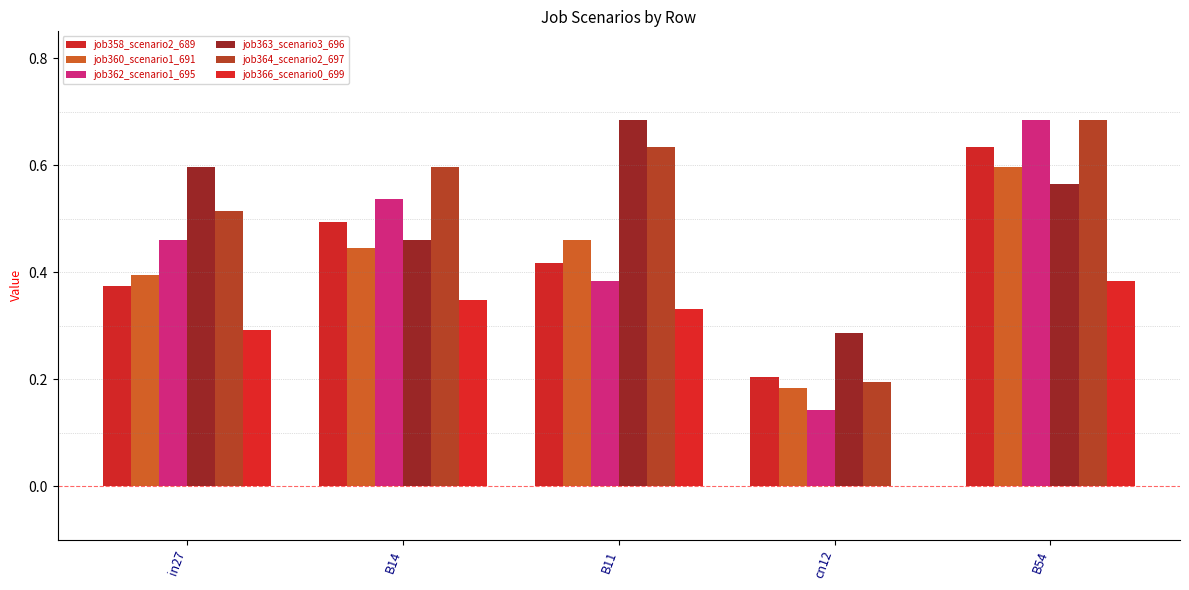

What position from the left is B14?

2